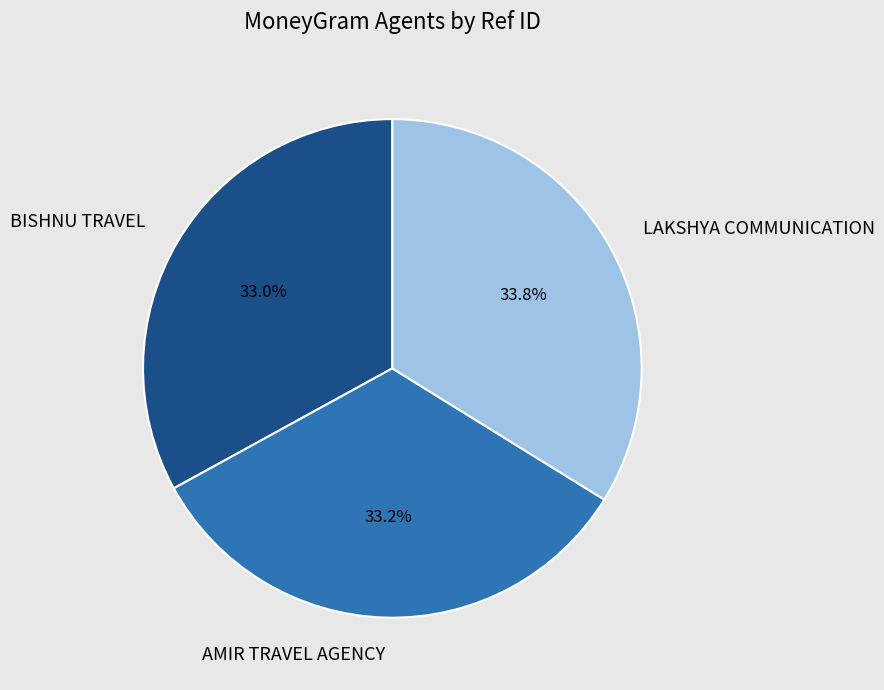

Which has a higher value, BISHNU TRAVEL or LAKSHYA COMMUNICATION?

LAKSHYA COMMUNICATION